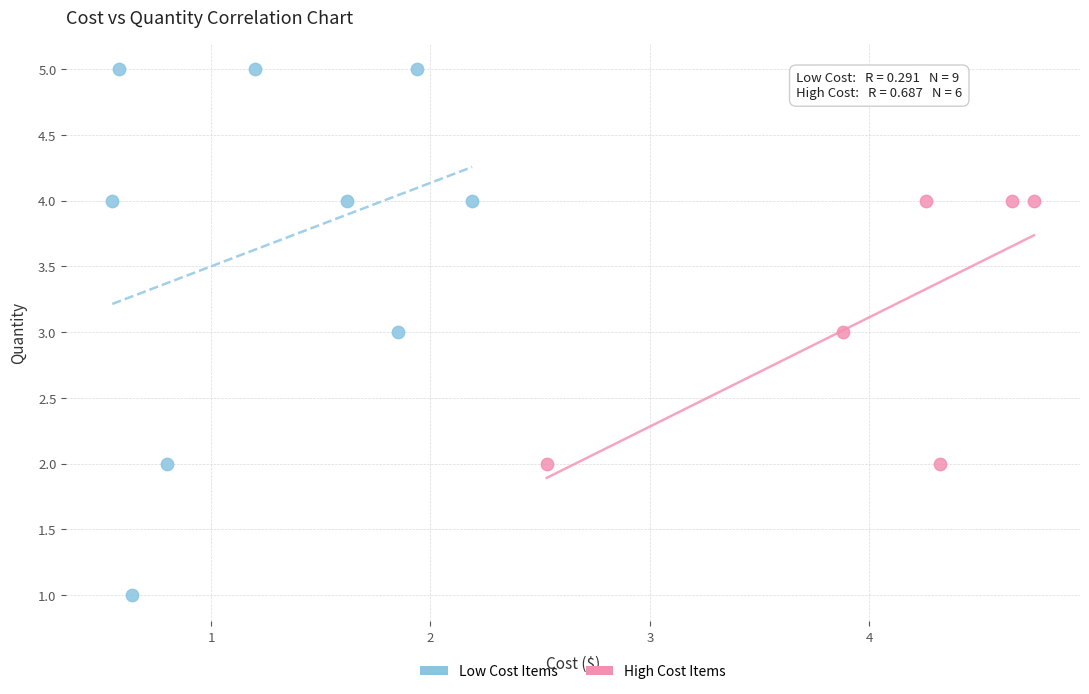

Which series reaches the maximum Y coordinate?

Low Cost Items